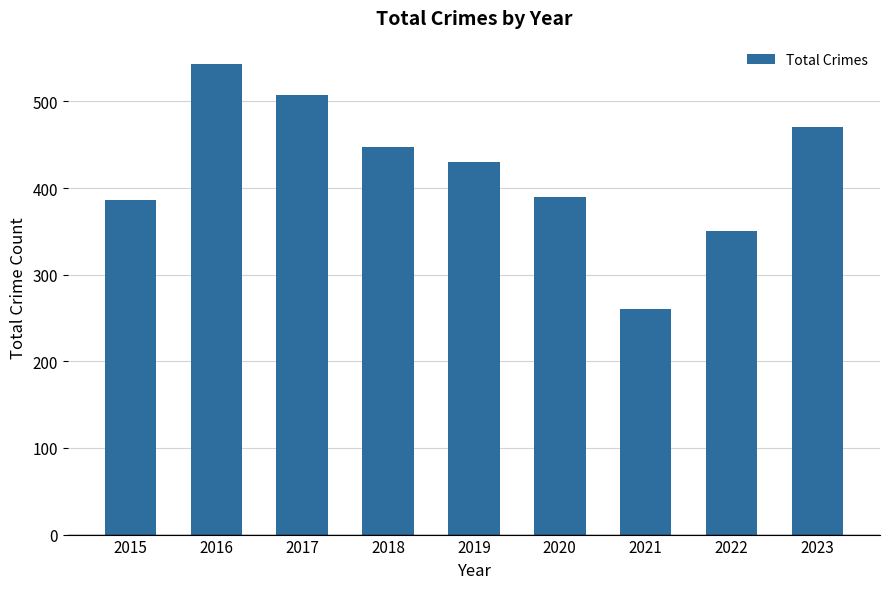

Reading left to right, extract all data points from this chart.

2015=386	2016=543	2017=507	2018=447	2019=430	2020=390	2021=260	2022=350	2023=470